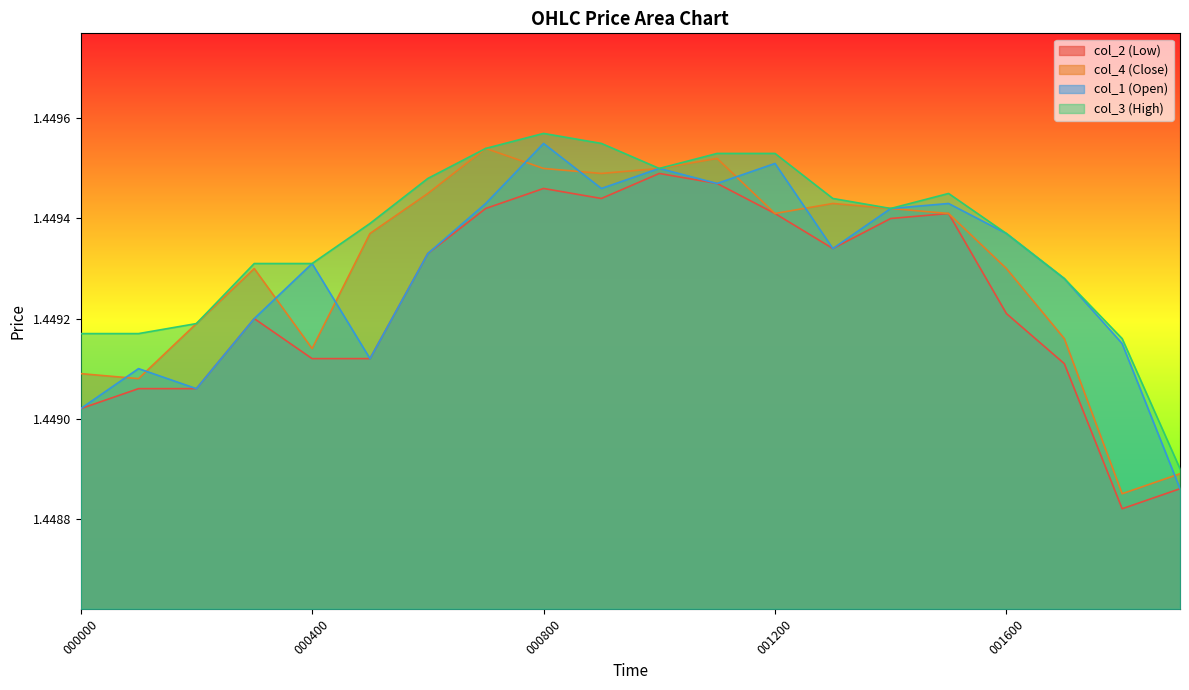

At which category is the sum across all series the highest?

000800